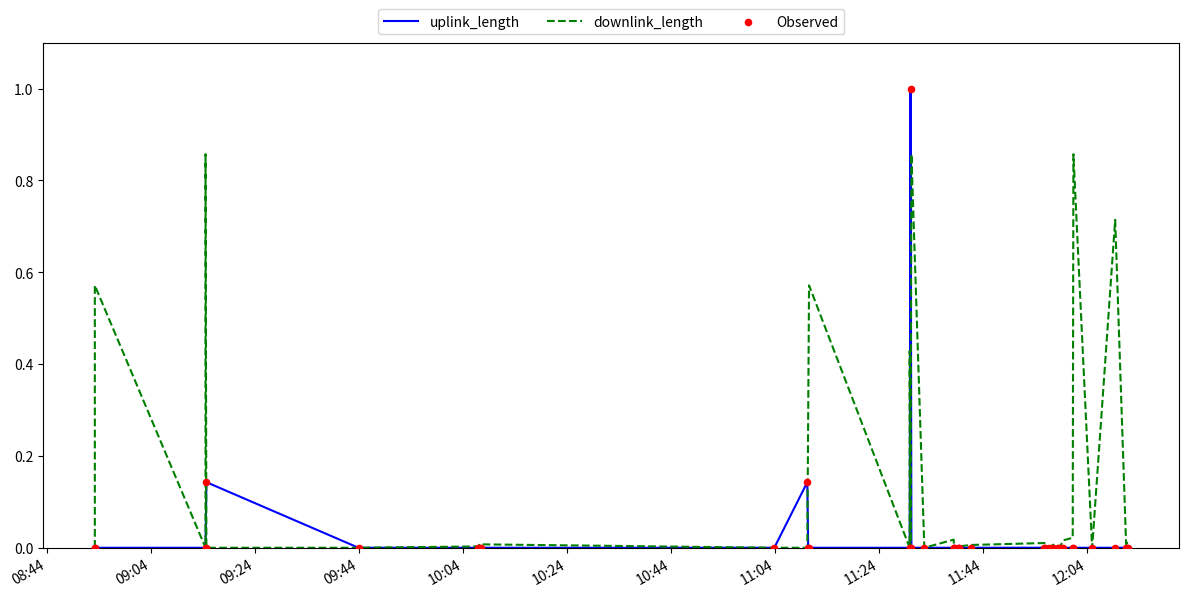

Which series contains the lowest Y value?

uplink_length